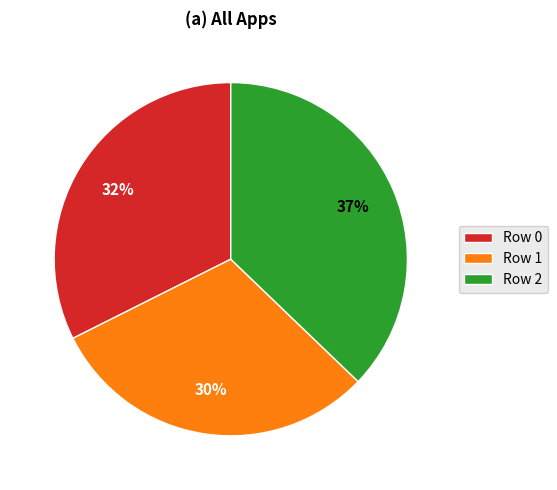

What is the ratio of the value at Row 0 to the value at Row 1?

1.1